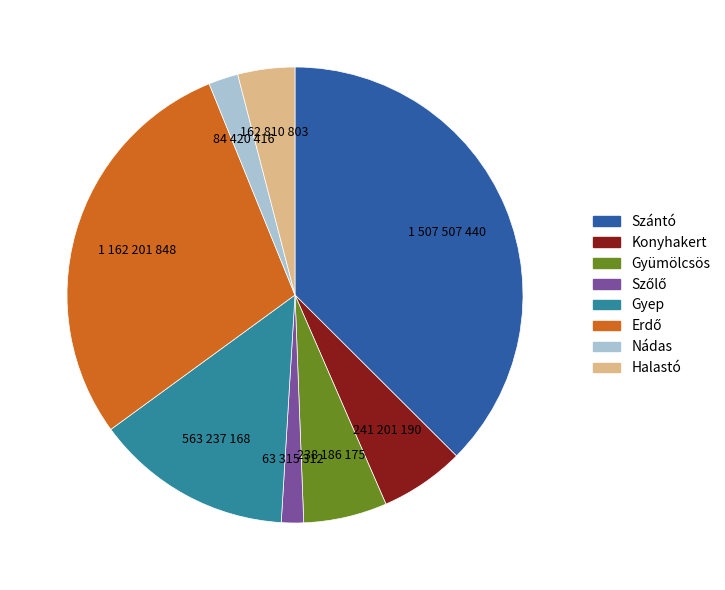

Does any single category account for the majority?

No